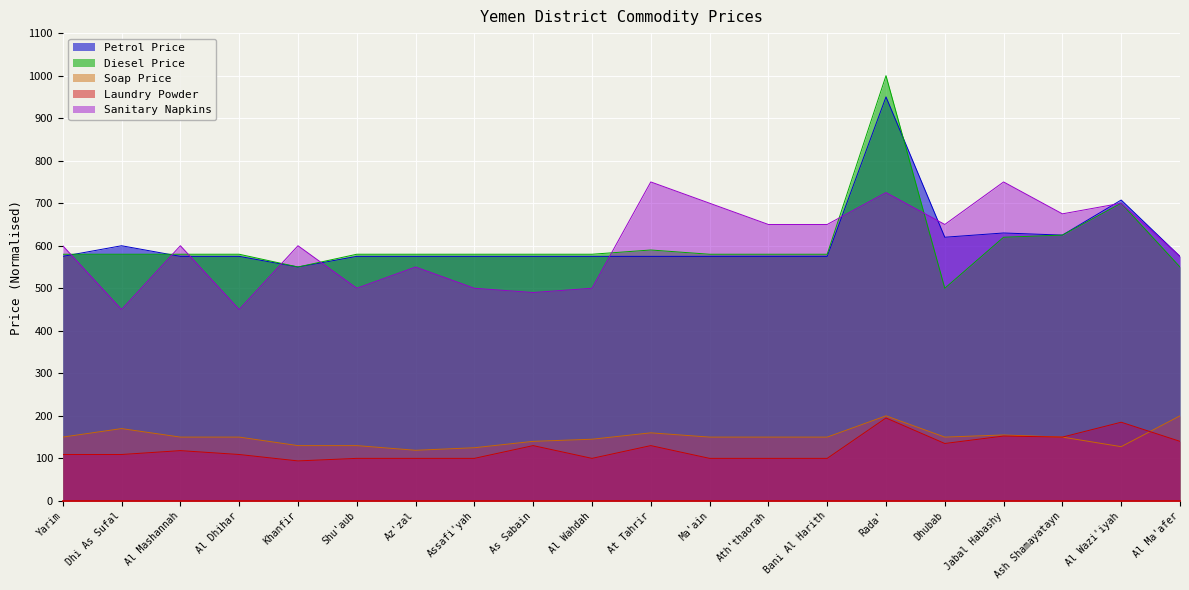

What is the value of the Laundry Powder point at the 11th from the left?

130.0